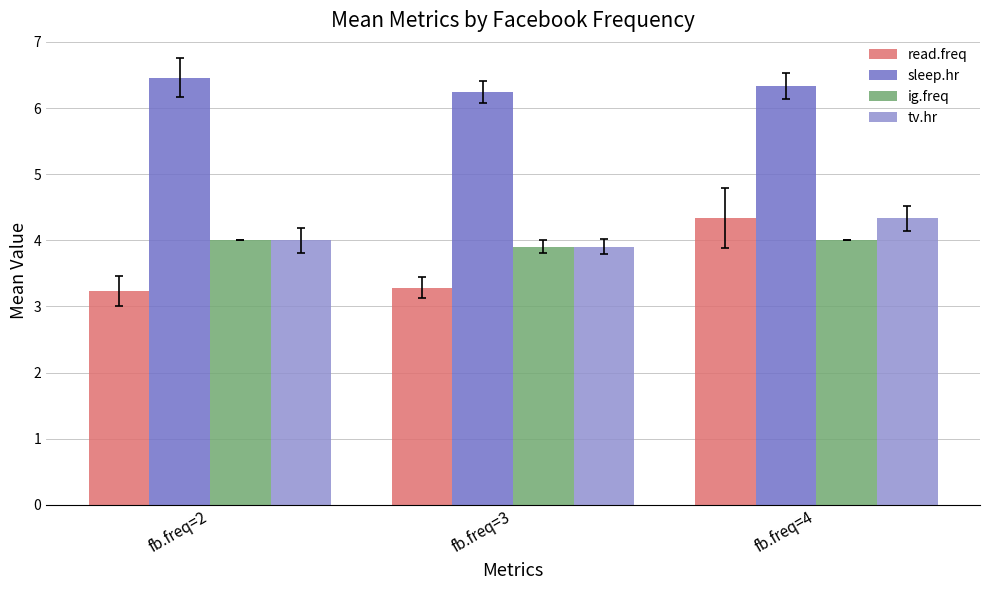

How many bars are there in each group?

4